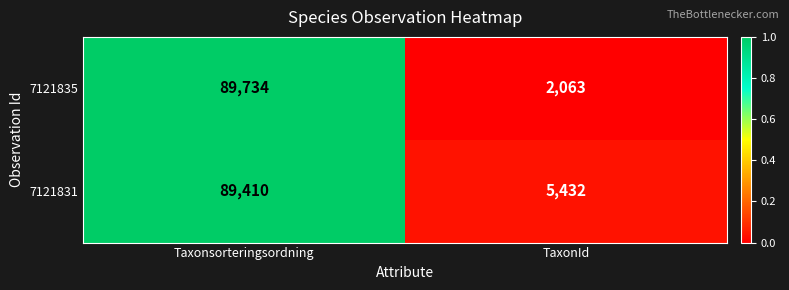

What is the average value of the 7121831 series?

47421